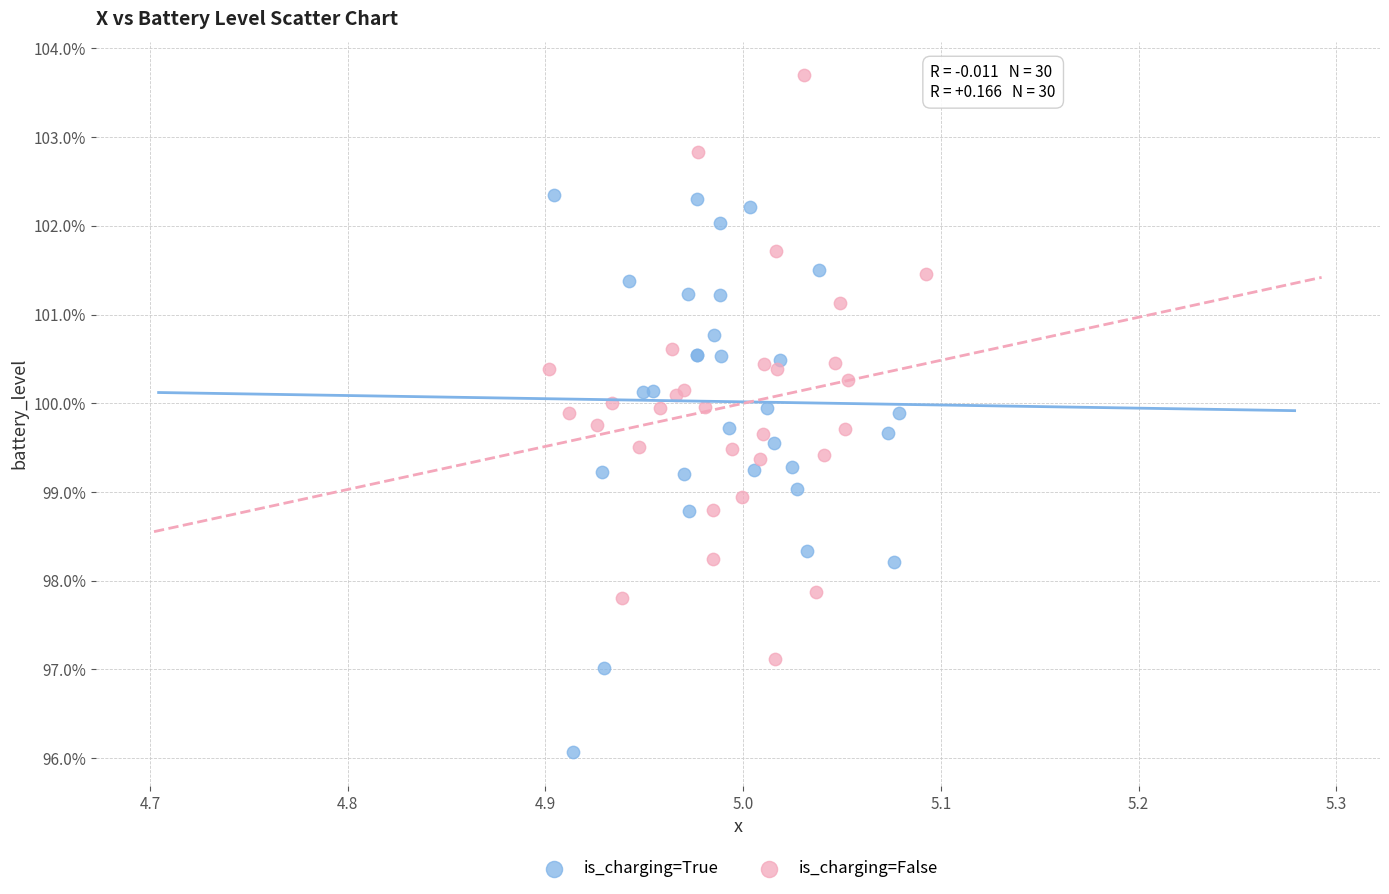

Which series contains the lowest Y value?

is_charging=True